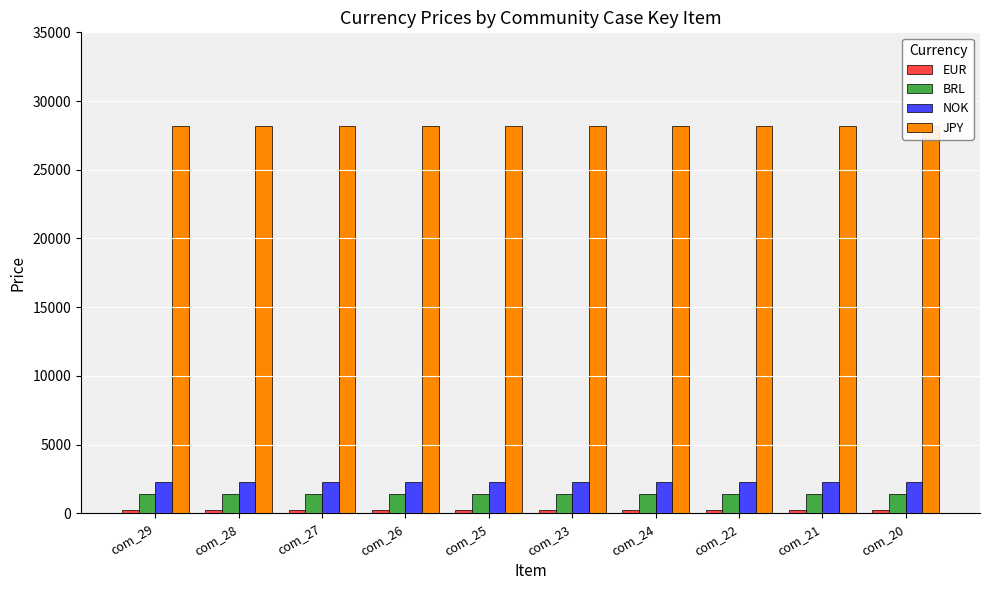

What are all the series names shown in the legend?

EUR, BRL, NOK, JPY